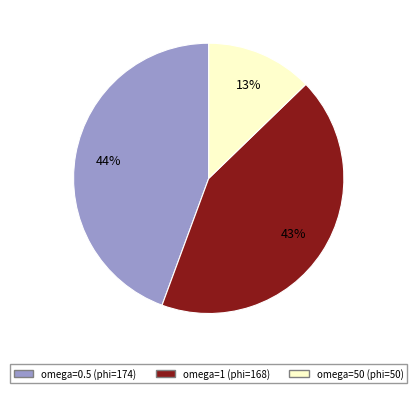

Approximately how many times larger is the value at omega=0.5 (phi=174) compared to omega=1 (phi=168)?

1.0